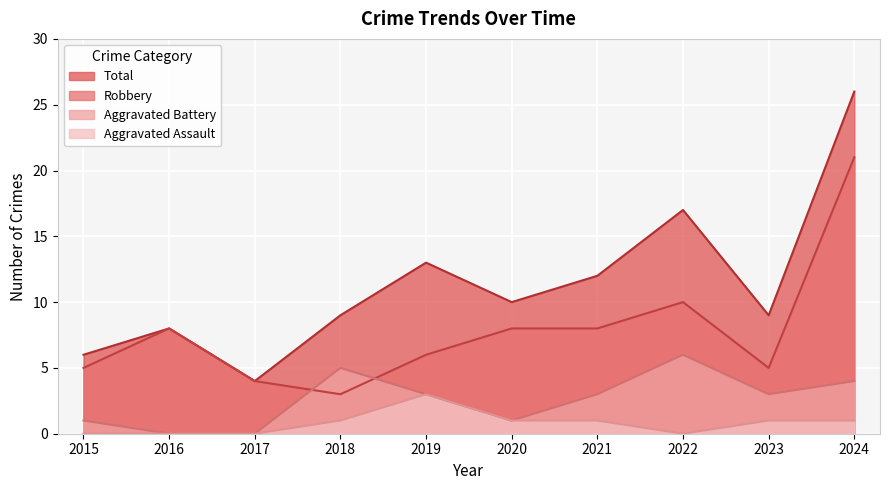

What is the sum of the Aggravated Assault values at 2018 and 2023?

2